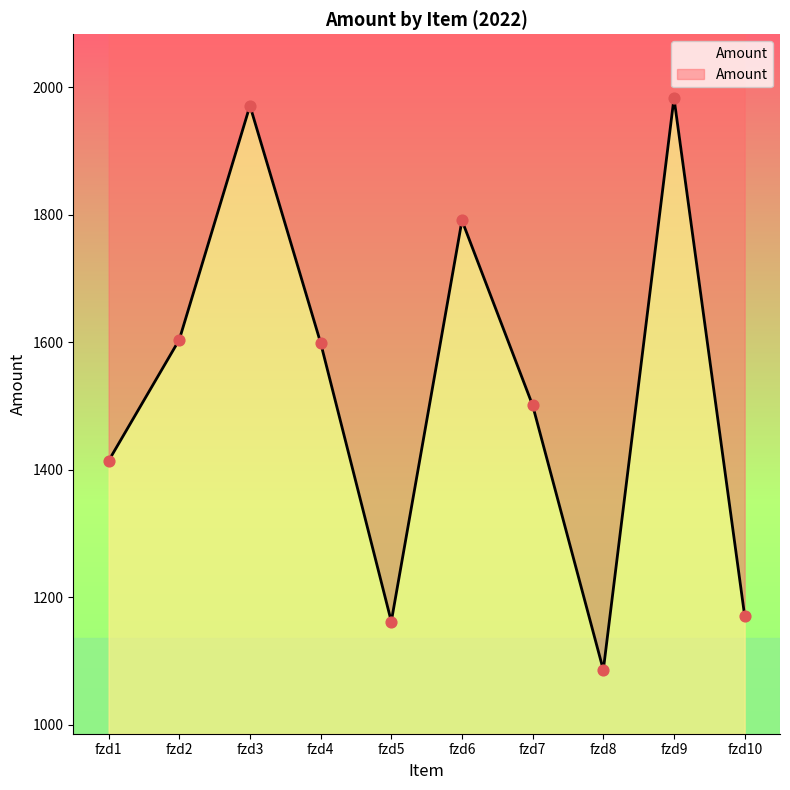

Which has a higher value, fzd5 or fzd10?

fzd10